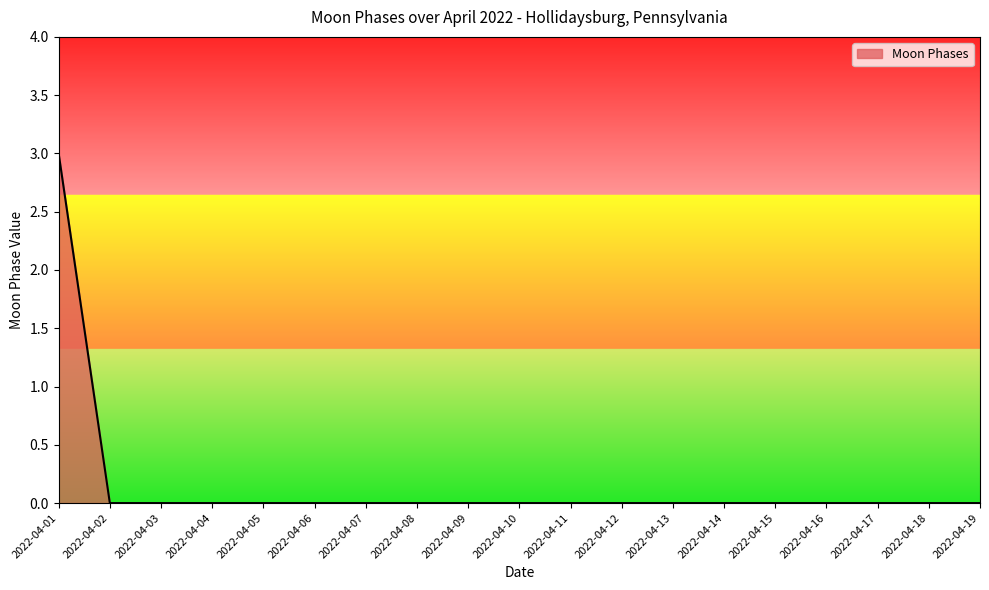

What is the maximum value shown in the chart?

3